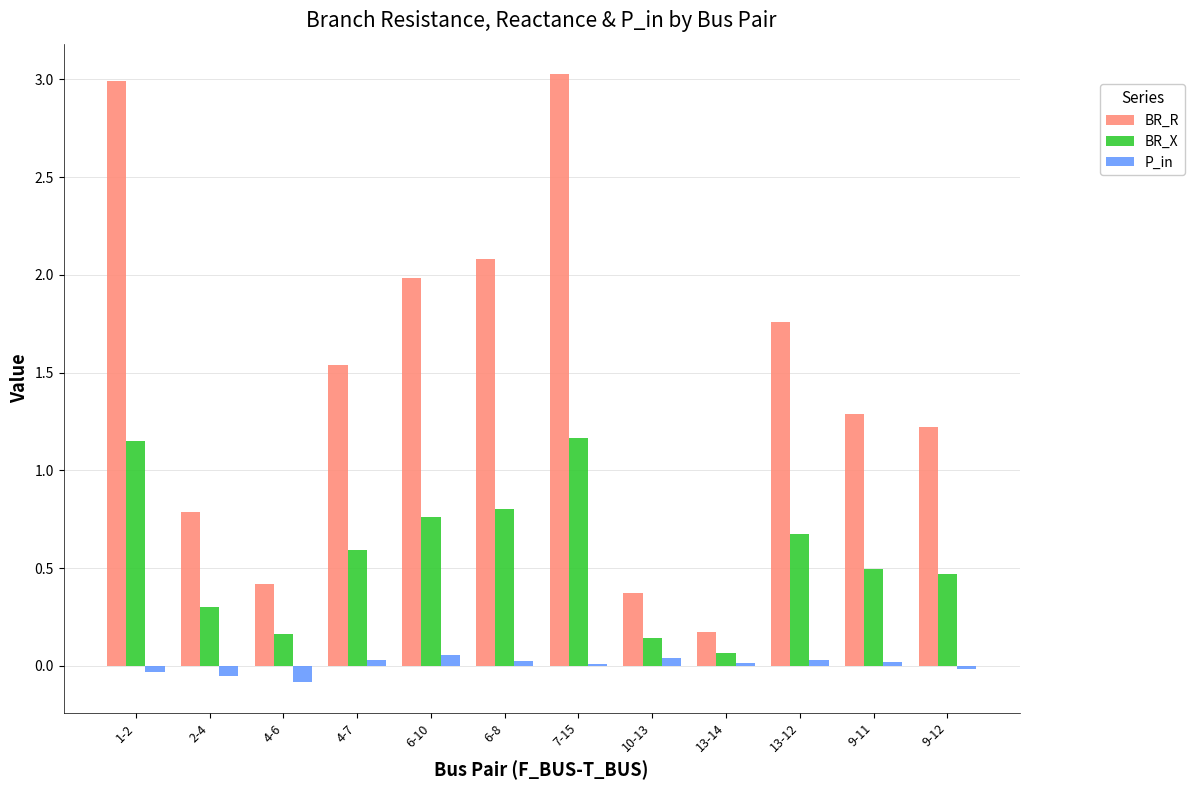

What are all the series names shown in the legend?

BR_R, BR_X, P_in